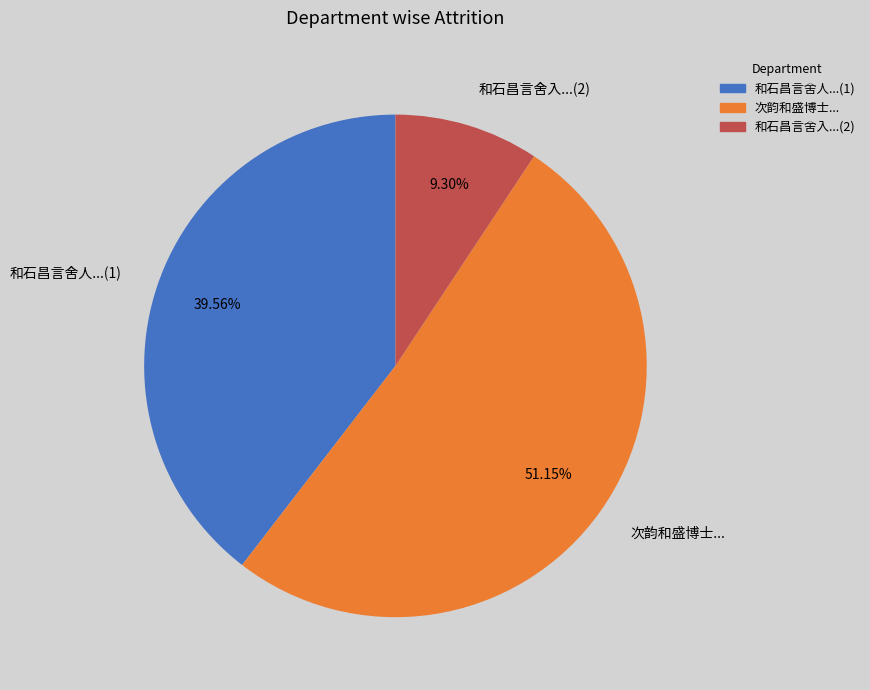

Count the number of slices in the pie.

3